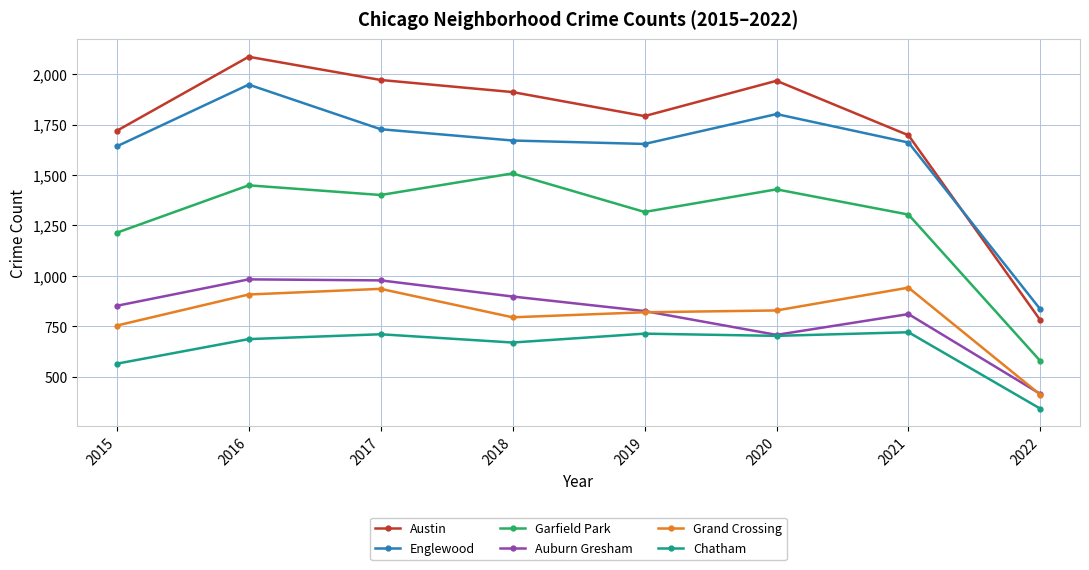

What is the minimum value for Auburn Gresham?

415